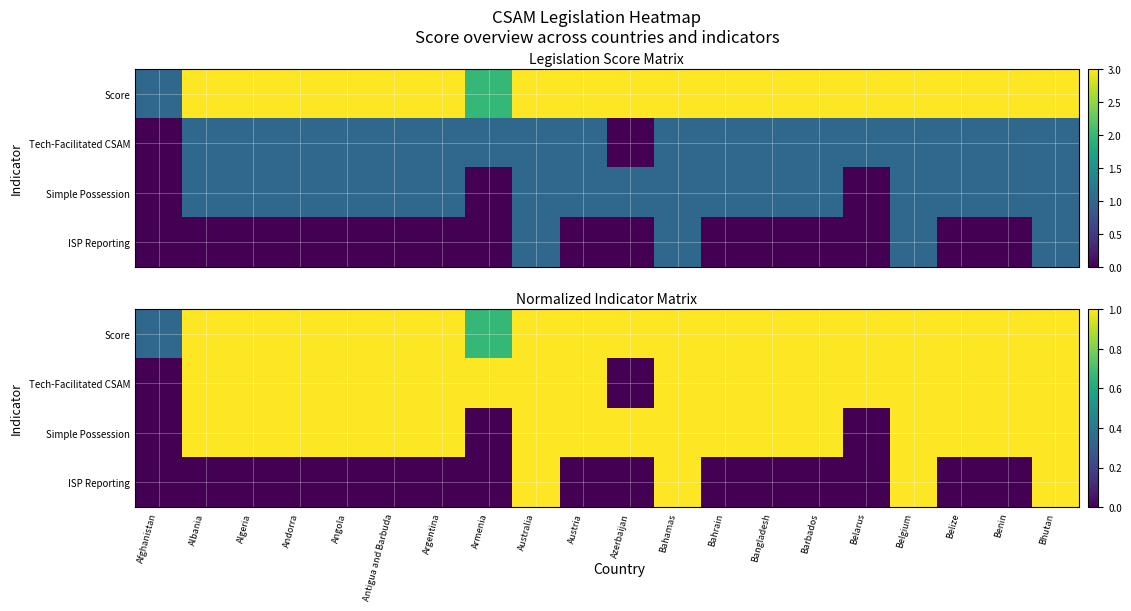

Which category has the lowest value in the Score series?

Afghanistan